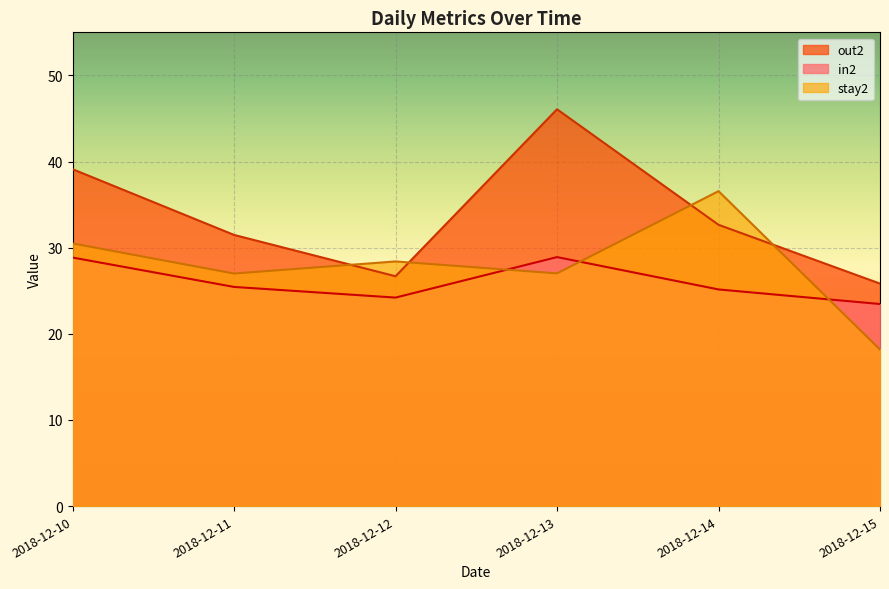

How many lines are shown in the chart?

3